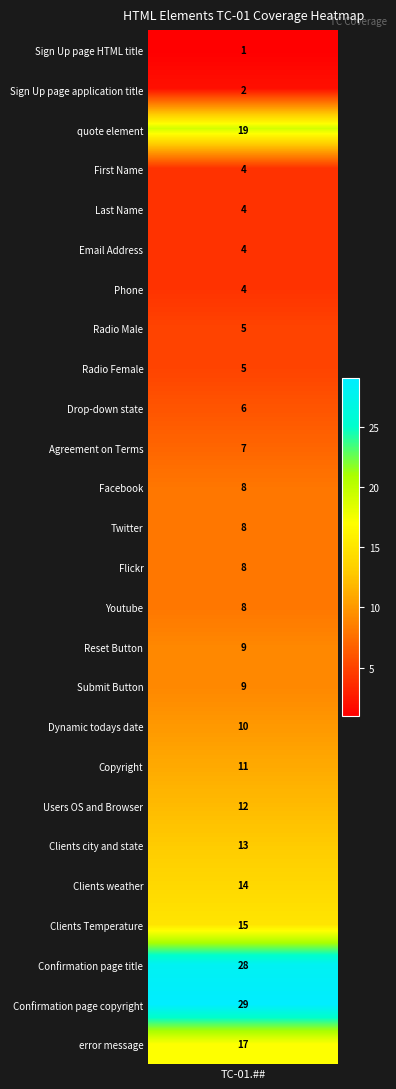

What is the ratio of the value at 2 to the value at 13?

2.4